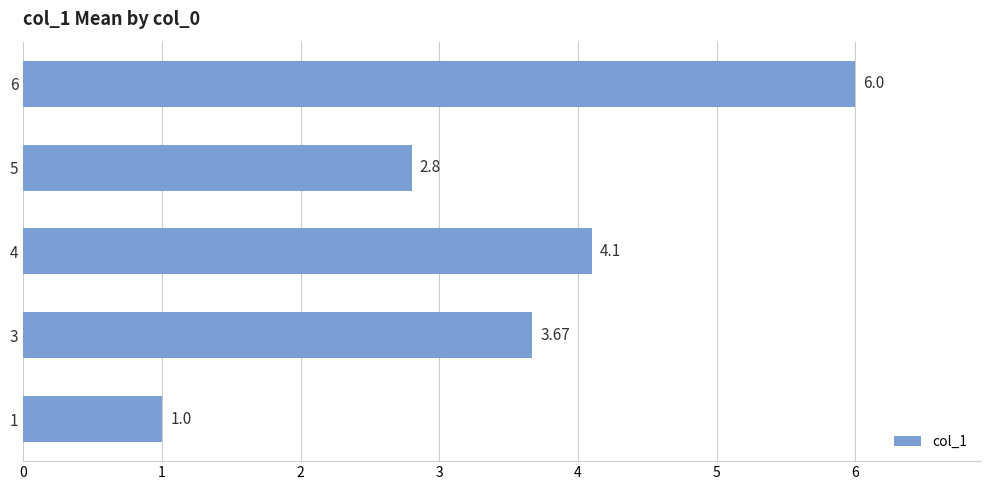

How many data points does each series have?

5